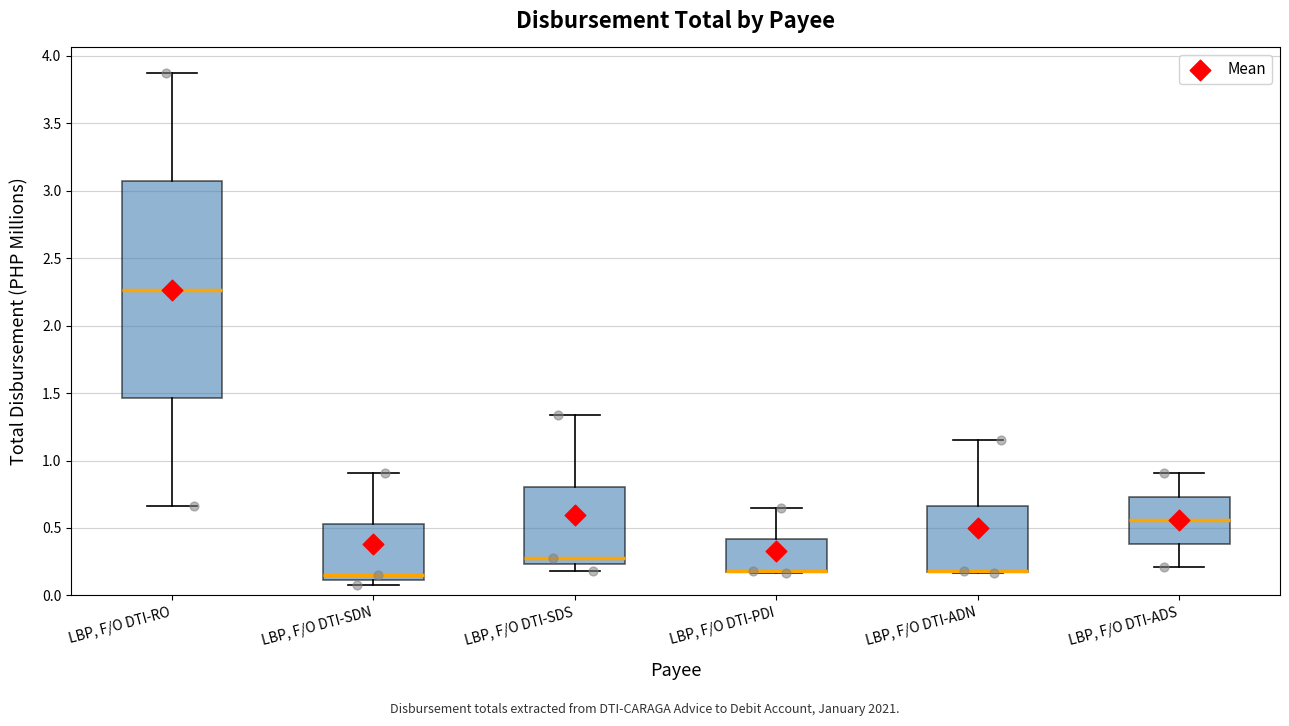

Where does the upper whisker of the box for LBP, F/O DTI-PDI end on the y-axis? The values are not printed on the chart, so give them approximately, as read against the axis.

0.65